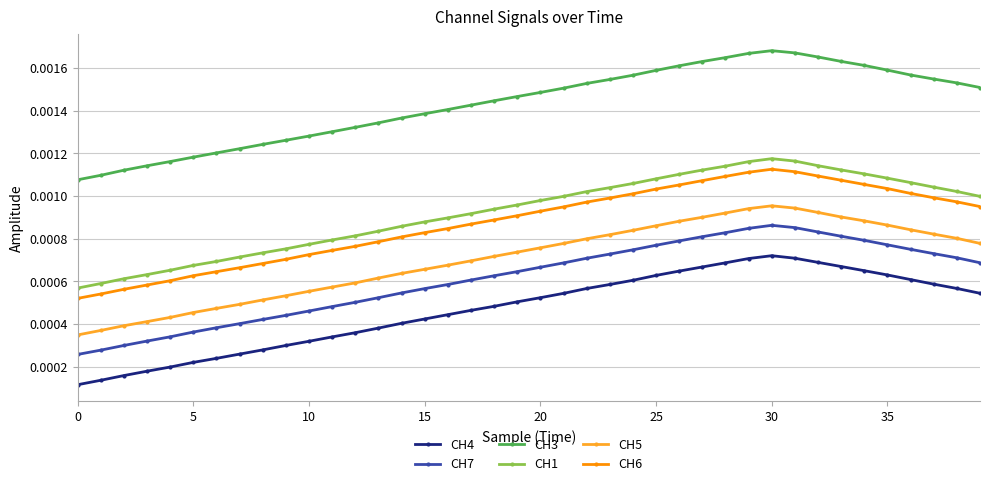

True or false: CH7 has more than 0 interior local peaks.

True